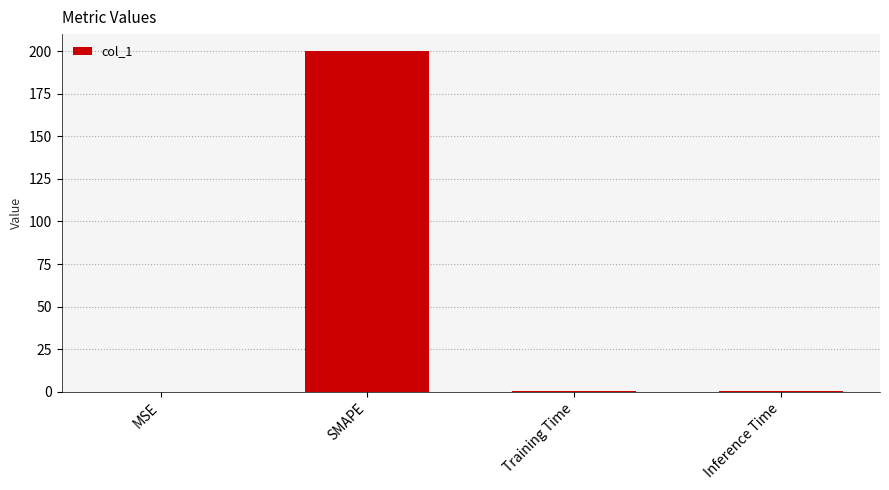

What is the sum of all values?

201.5